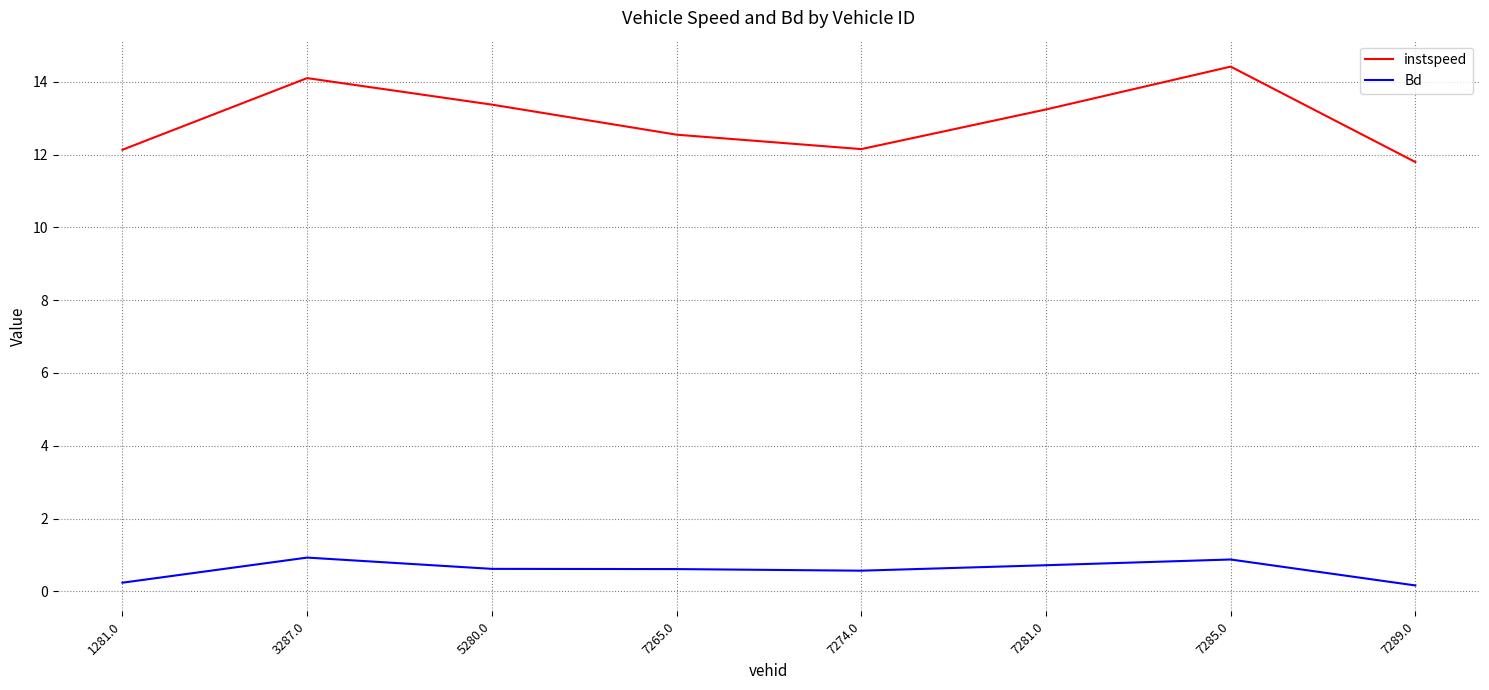

Where is the first local maximum for Bd?

3287.0